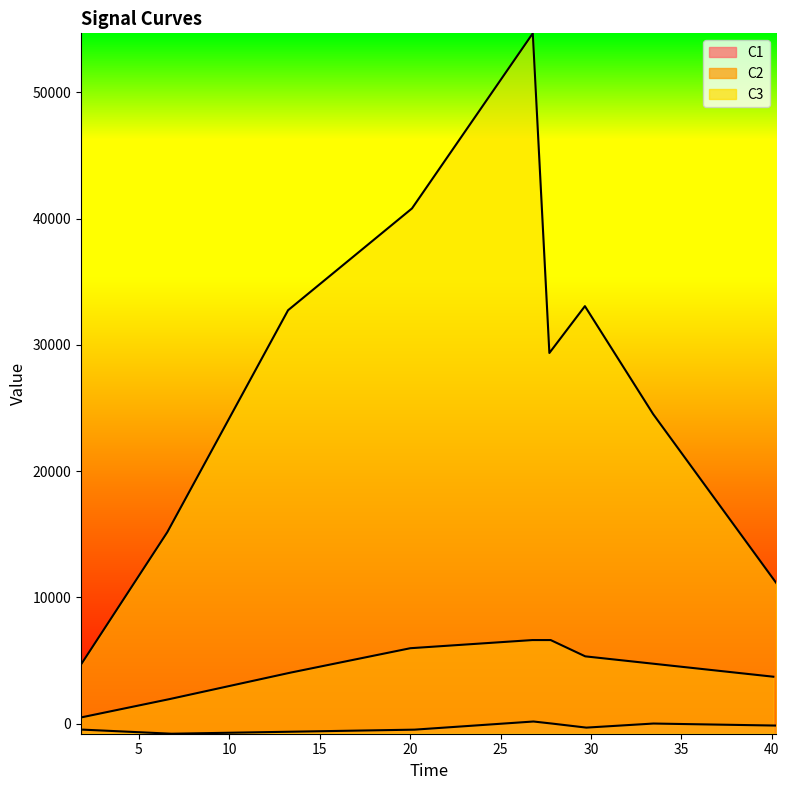

True or false: C2 and C1 cross at least once.

False